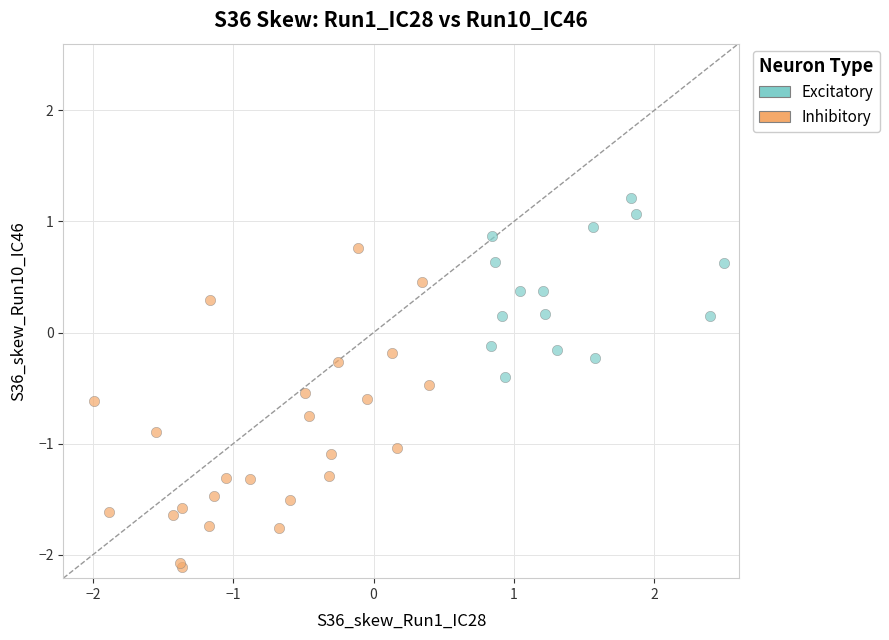

Which series has the largest Y range (max minus min)?

Inhibitory